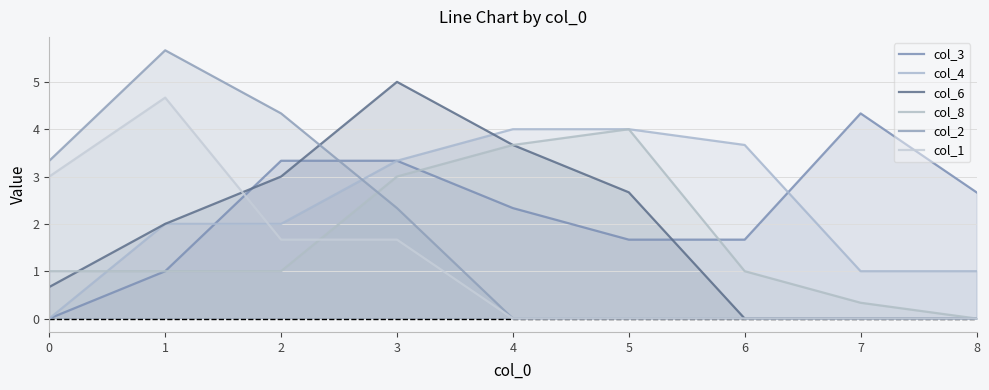

Where is col_1 nearest to the value 2?

2